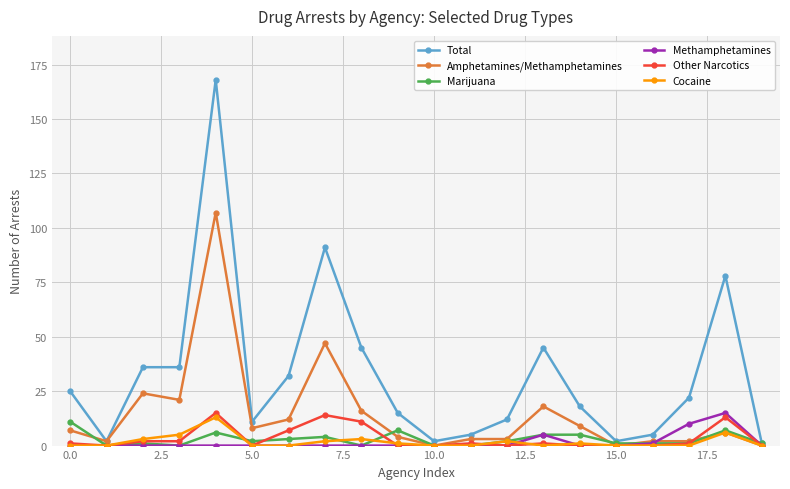

True or false: Other Narcotics has more than 2 interior local peaks.

True